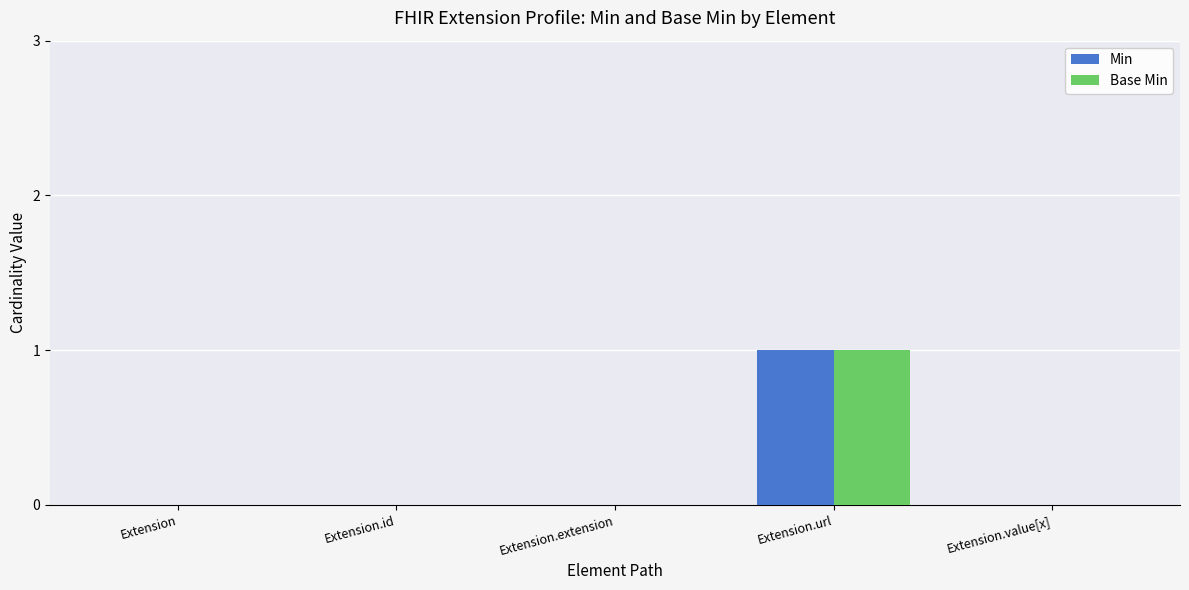

Is the value of Min at Extension.url greater than the value of Base Min at Extension.value[x]?

Yes